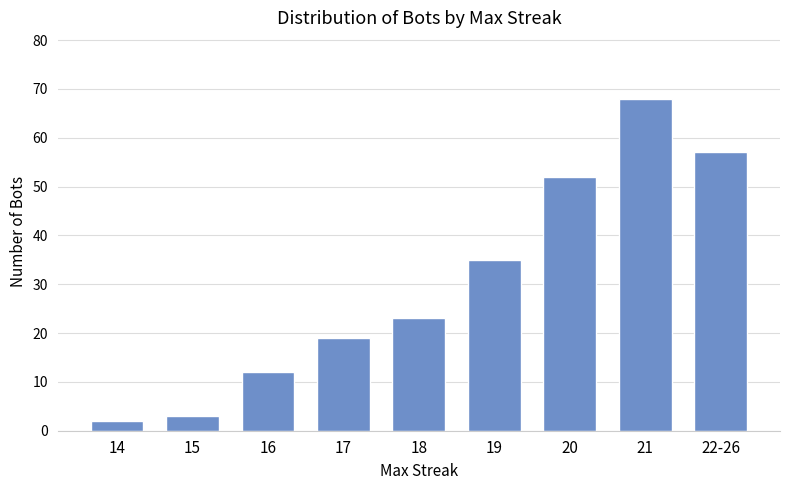

How many bars are there in total?

9